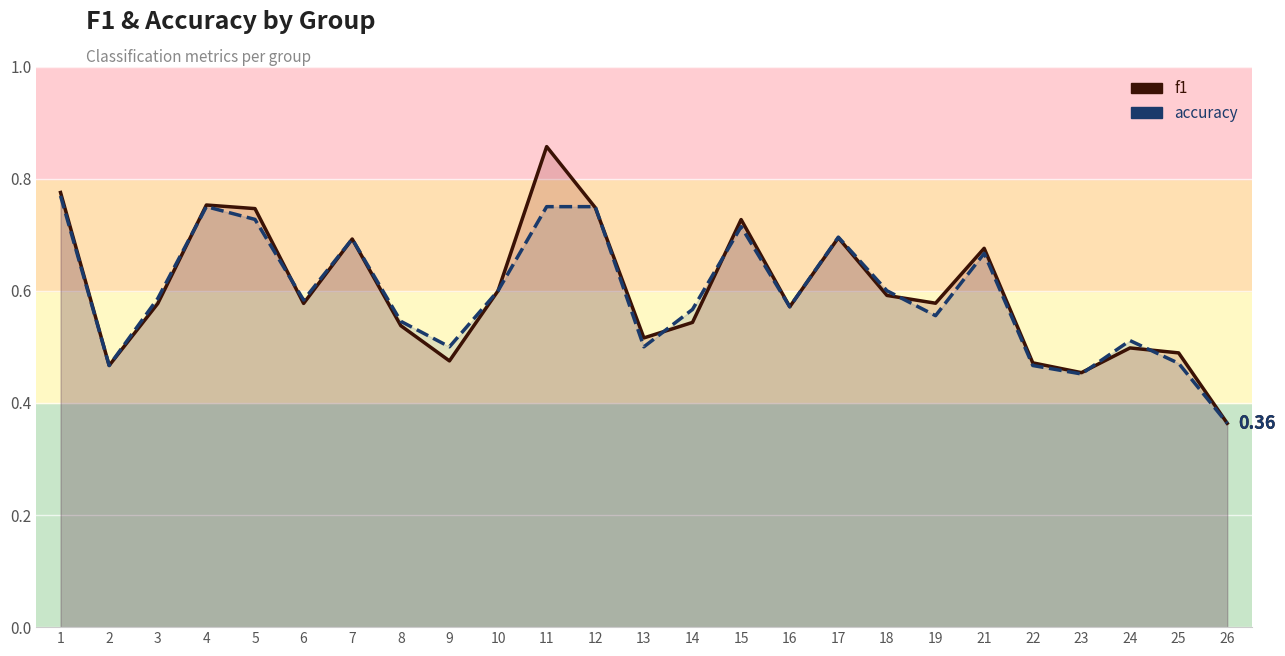

Is the value of f1 at 15 greater than the value of accuracy at 12?

No